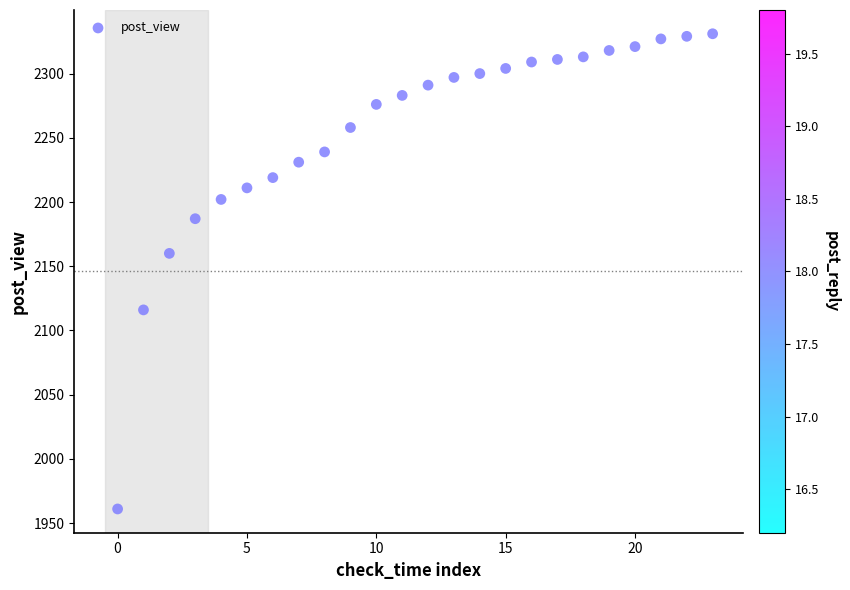

What is the range of Y values (max minus min)?

370